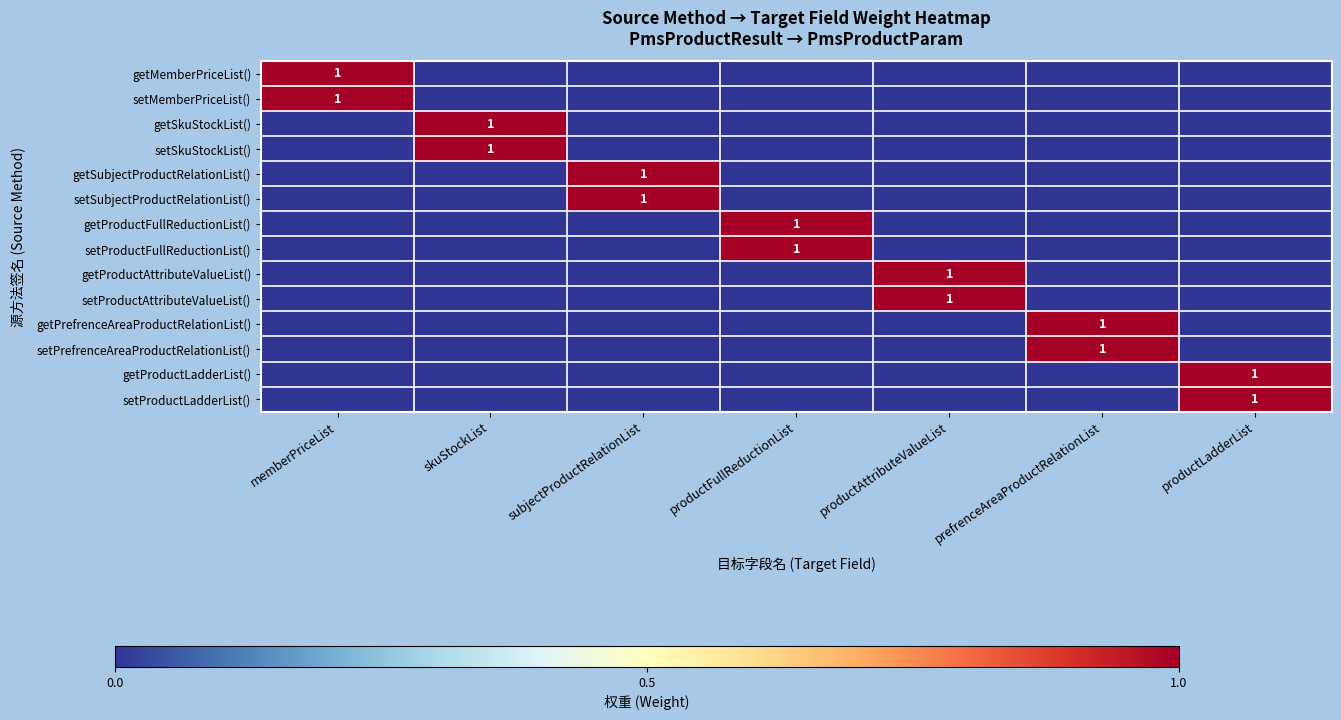

Rank the series at productFullReductionList from highest to lowest value.

getProductFullReductionList(), setProductFullReductionList(), getMemberPriceList(), setMemberPriceList(), getSkuStockList(), setSkuStockList(), getSubjectProductRelationList(), setSubjectProductRelationList(), getProductAttributeValueList(), setProductAttributeValueList(), getPrefrenceAreaProductRelationList(), setPrefrenceAreaProductRelationList(), getProductLadderList(), setProductLadderList()